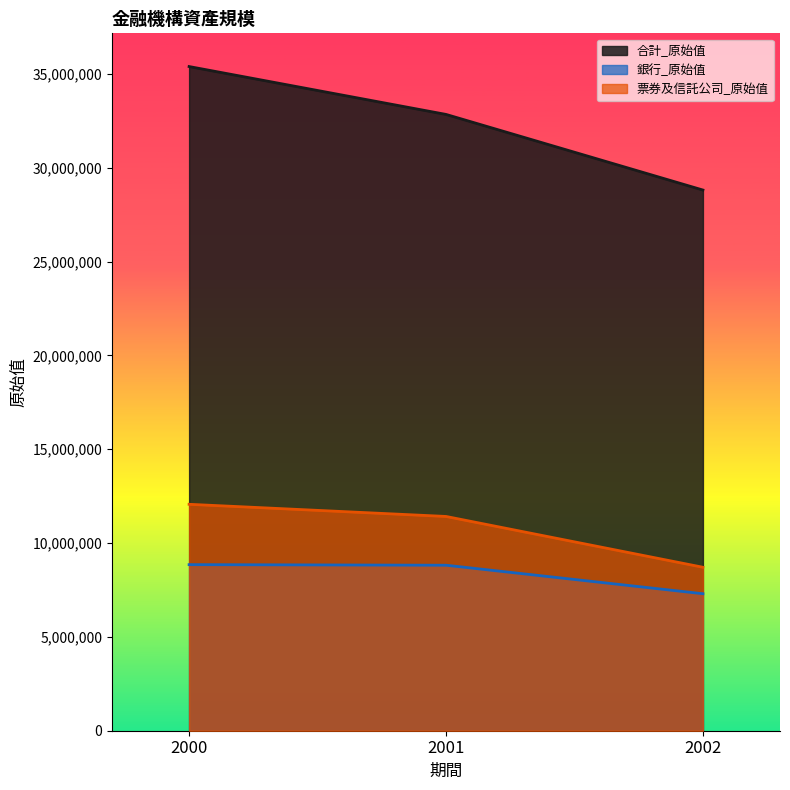

What is the difference between the highest and lowest values at 2002?

21510742